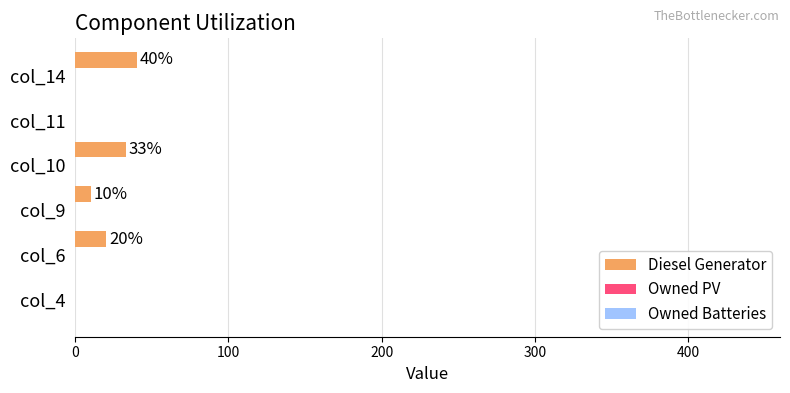

What is the maximum value shown in the chart?

40